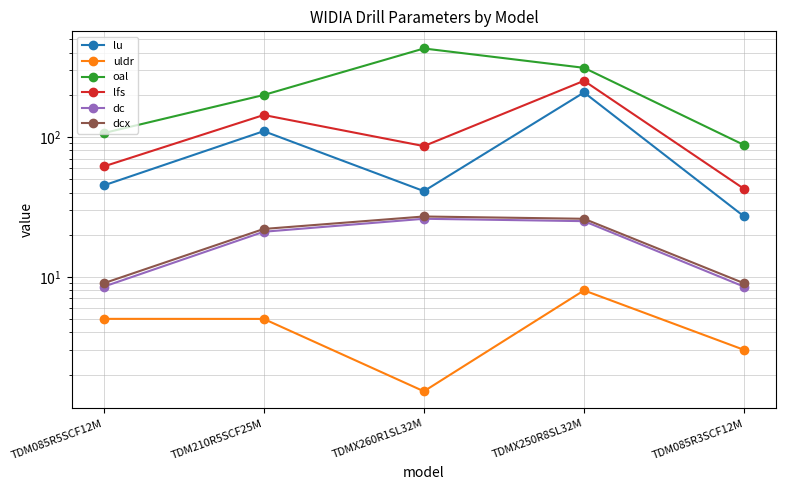

What is the label of the 1st point from the right?

TDM085R3SCF12M